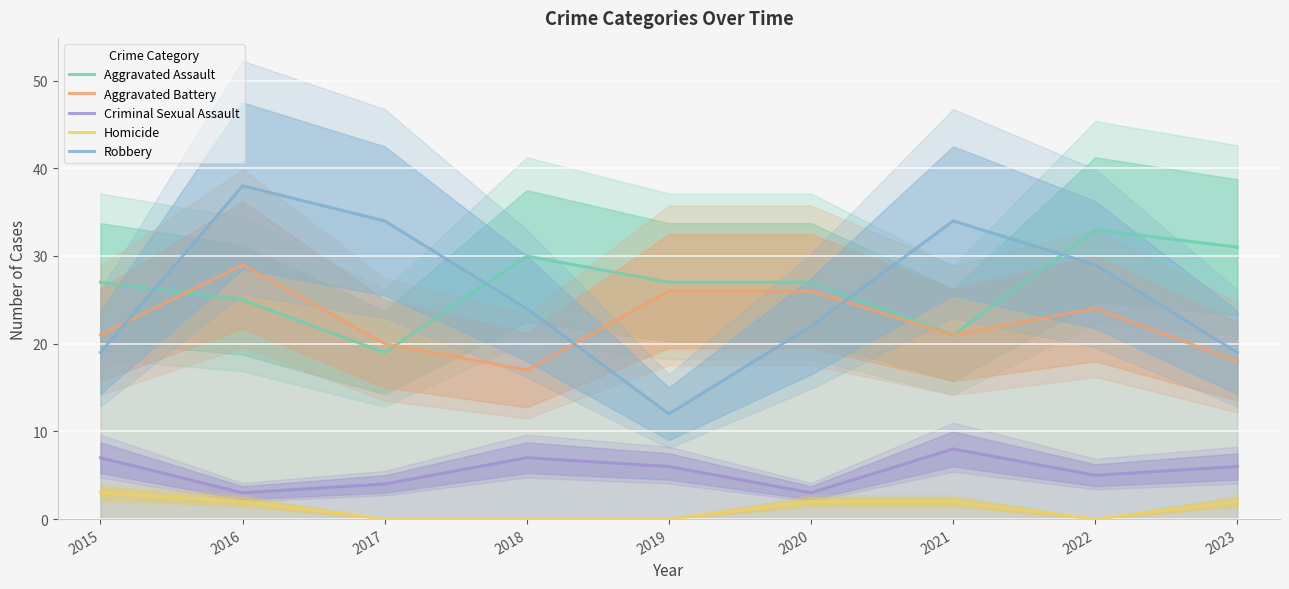

What is the difference between the maximum and minimum values in the Aggravated Battery series?

12